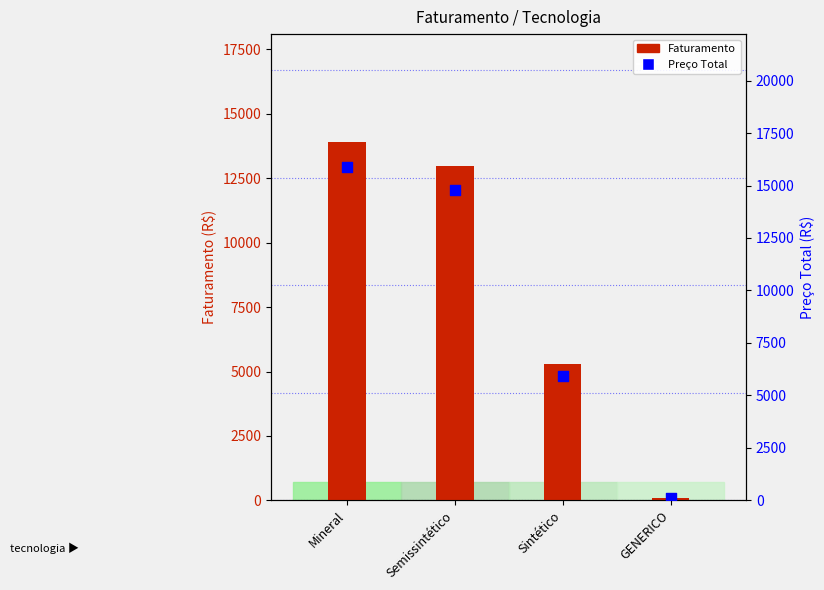

At how many categories does at least one series exceed 10796?

2